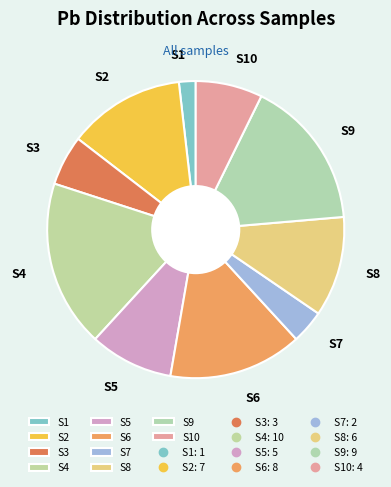

Rank the categories by value from lowest to highest.

S1, S7, S3, S10, S5, S8, S2, S6, S9, S4